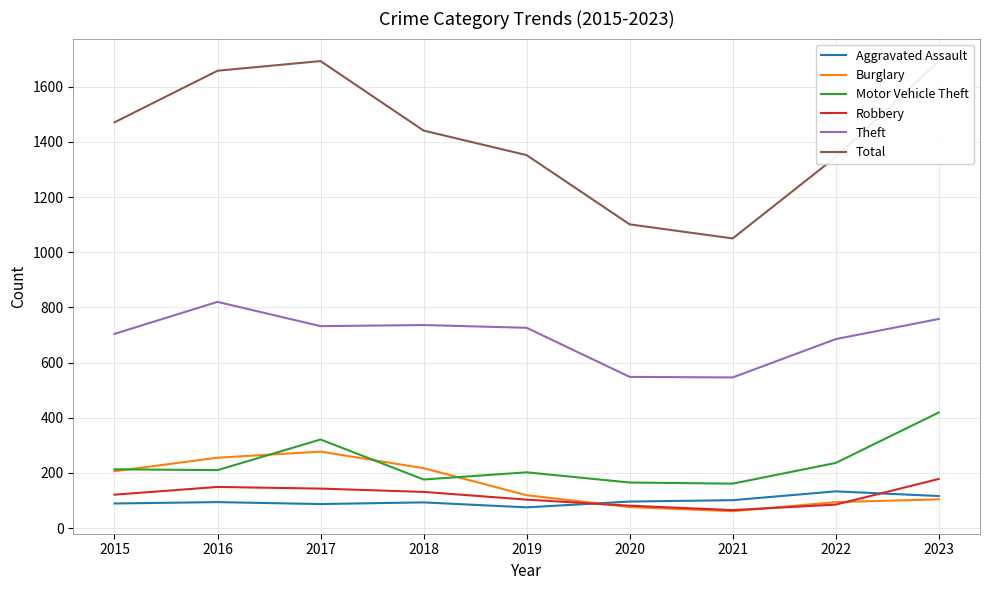

What is the difference between the maximum and minimum values in the Motor Vehicle Theft series?

258